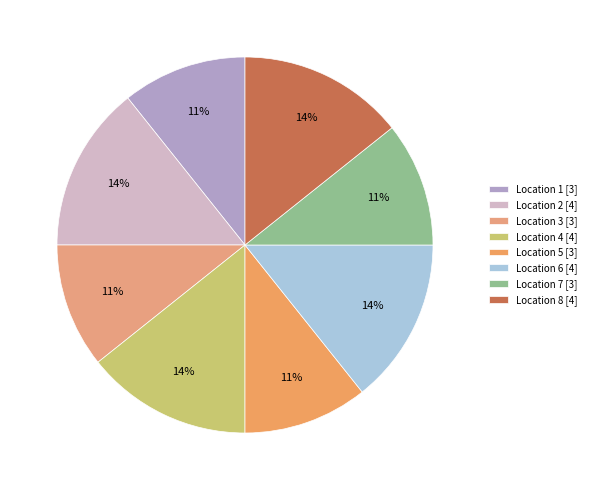

How many slices are in this pie chart?

8